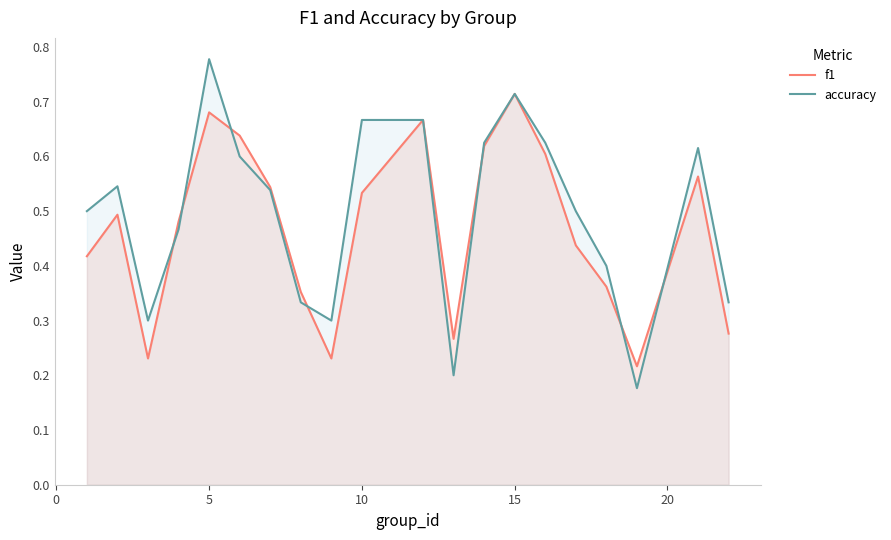

How many times do accuracy and f1 cross each other?

7